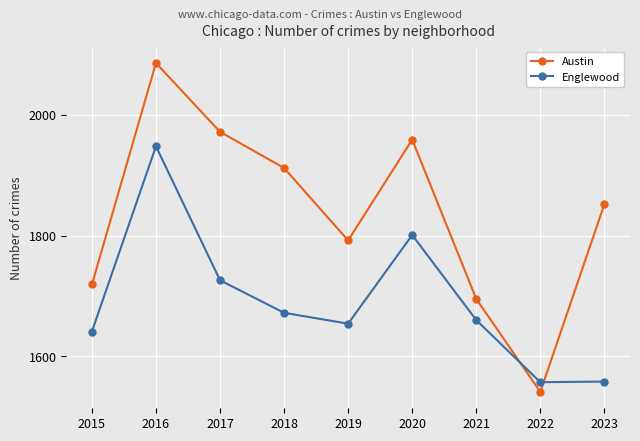

Does the chart have visible grid lines?

Yes